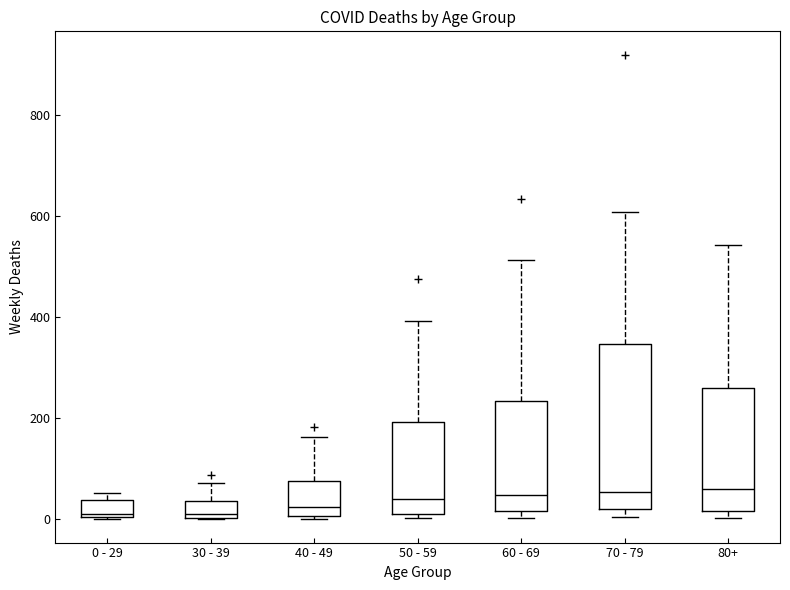

Where is the lower edge of the box for 70 - 79 on the y-axis? The values are not printed on the chart, so give them approximately, as read against the axis.

20